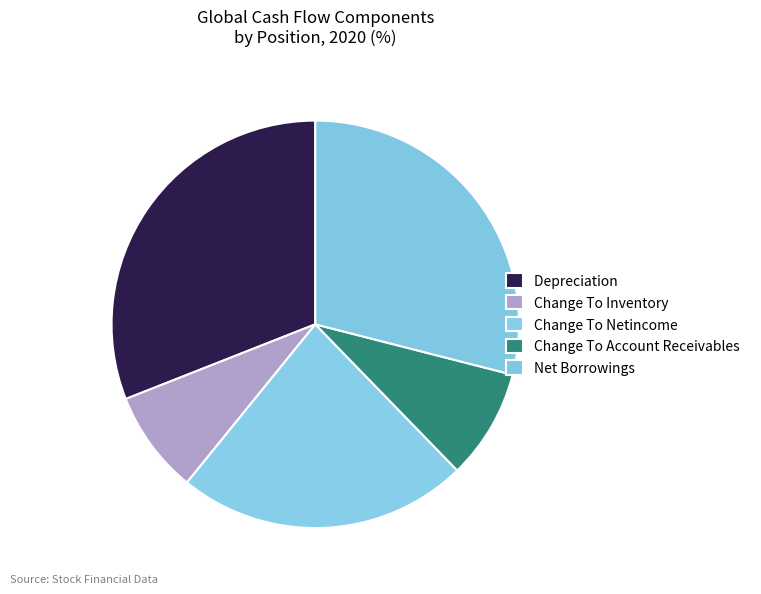

What percentage is the Change To Netincome slice, to the nearest percent?

23%